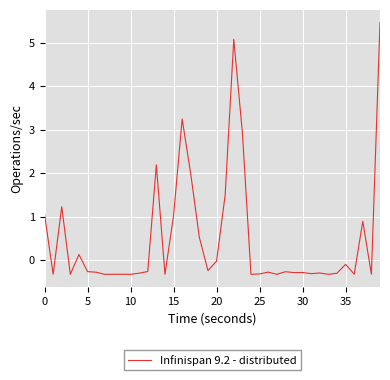

What is the greatest value displayed?

5.5